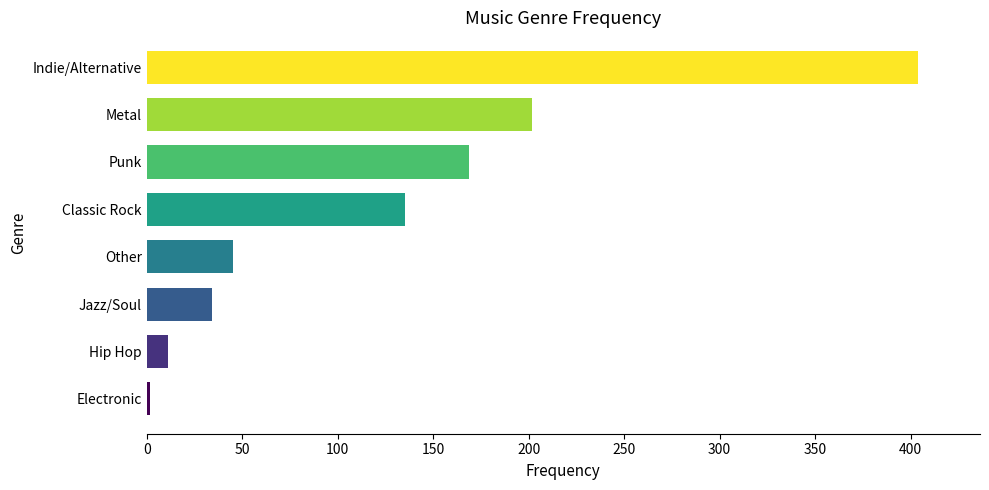

True or false: the data shows 26 at Other.

False